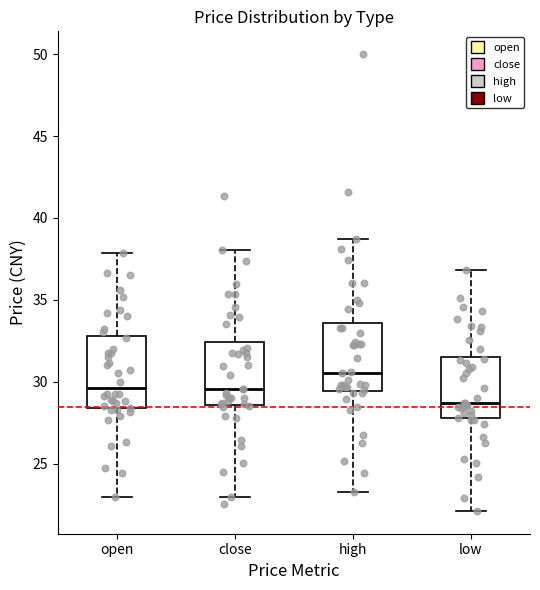

Where does the lower whisker of the box for open end on the y-axis? The values are not printed on the chart, so give them approximately, as read against the axis.

23.0